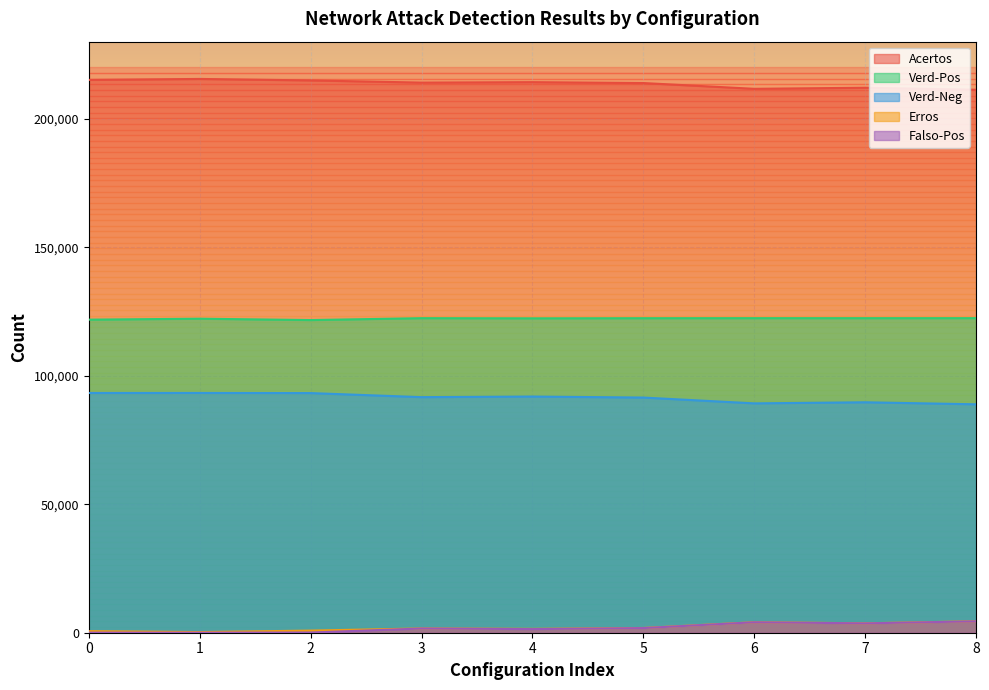

What is the minimum value shown in the chart?

21